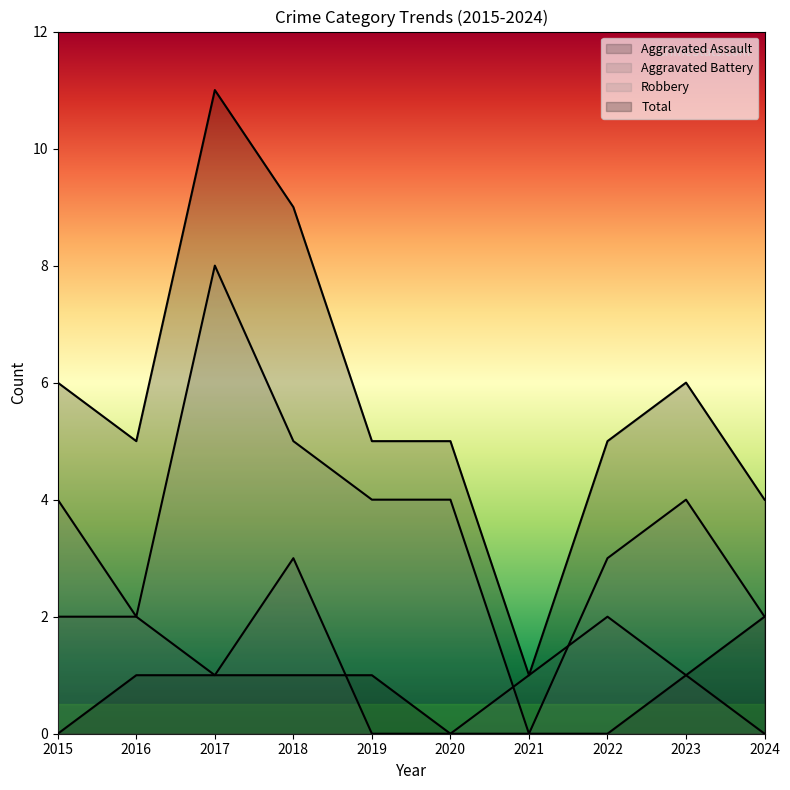

How many lines are shown in the chart?

4